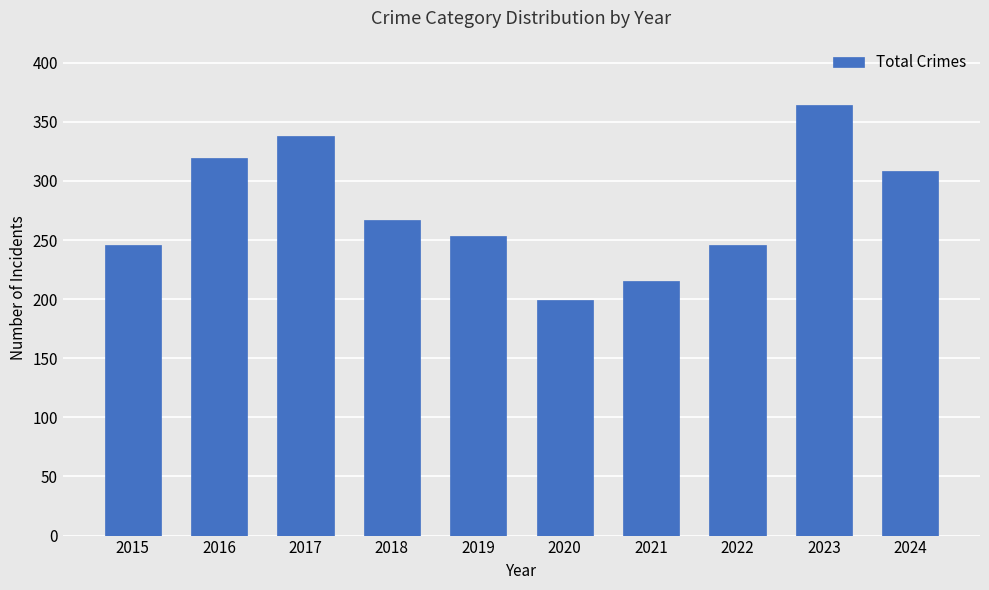

What is the change in value from 2021 to 2024?

+93